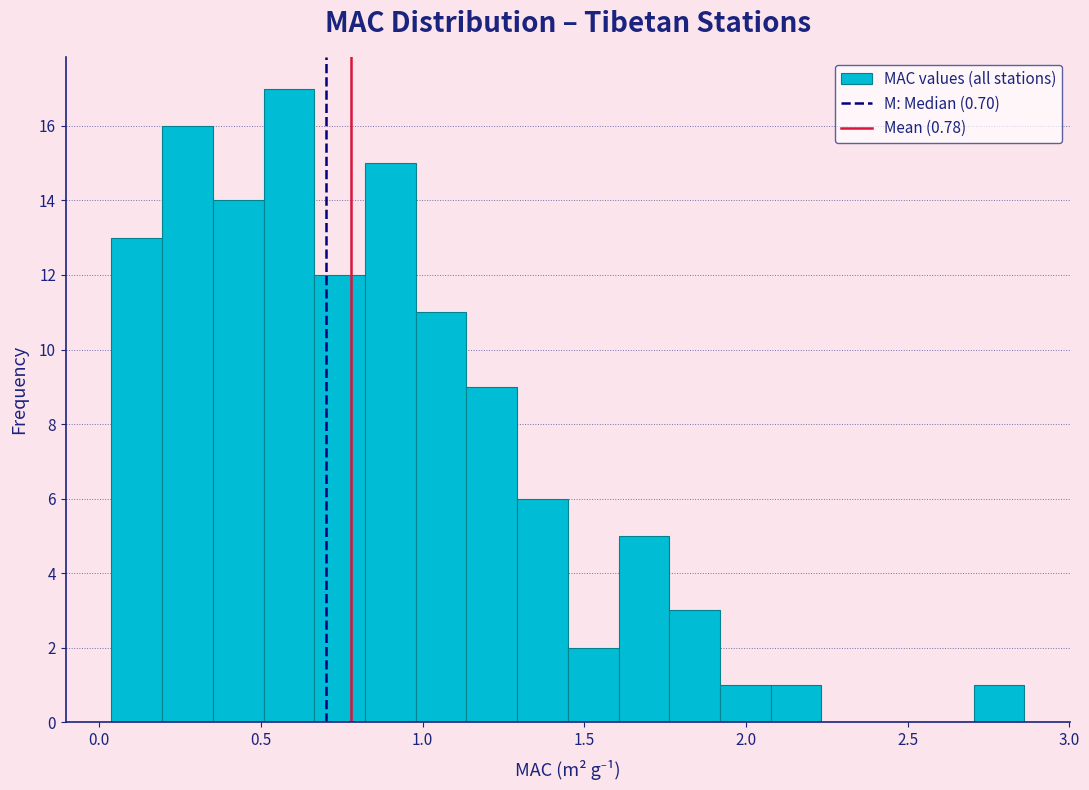

Around what value on the x-axis is the tallest bar? Give the approximate position of its centre, as read against the axis.

0.60